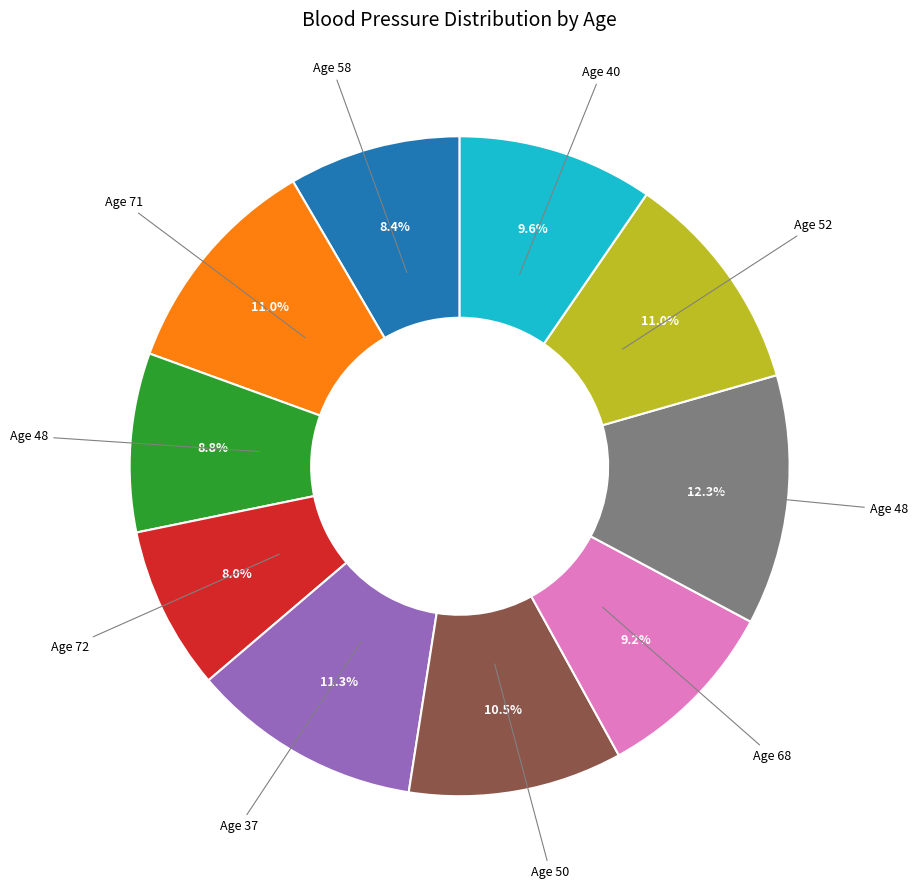

Is there any slice that represents more than half of the pie?

No